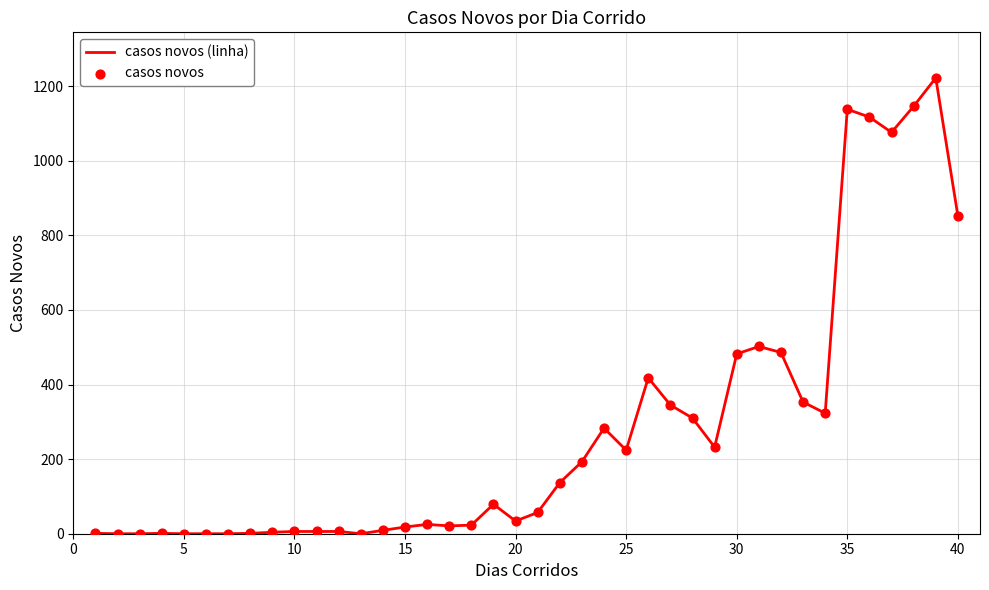

What is the maximum value shown in the chart?

1222